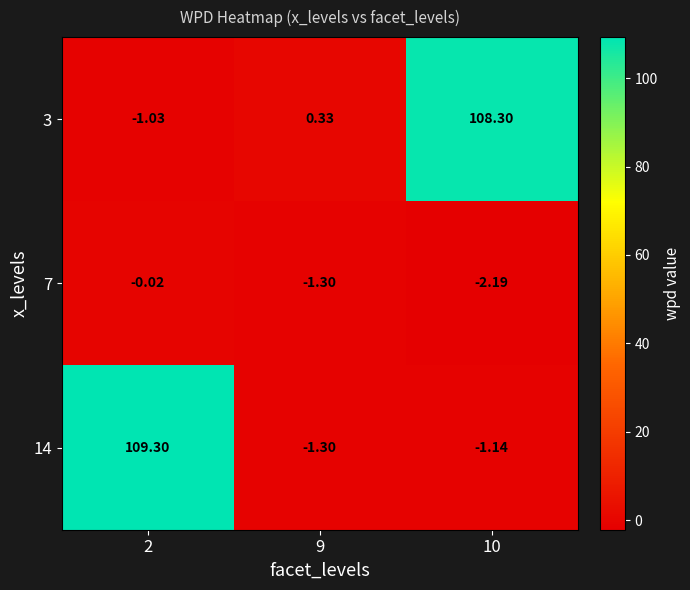

Is the value of 7 at 10 greater than the value of 3 at 10?

No